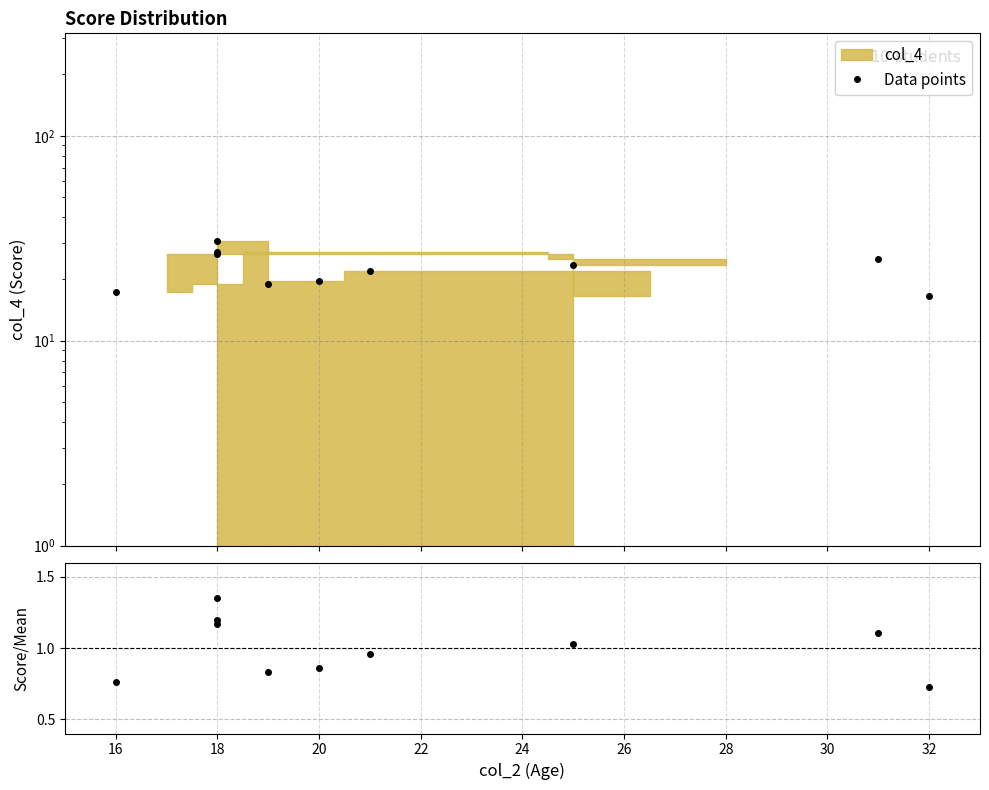

What is the highest value of the Score / Mean series?

1.3